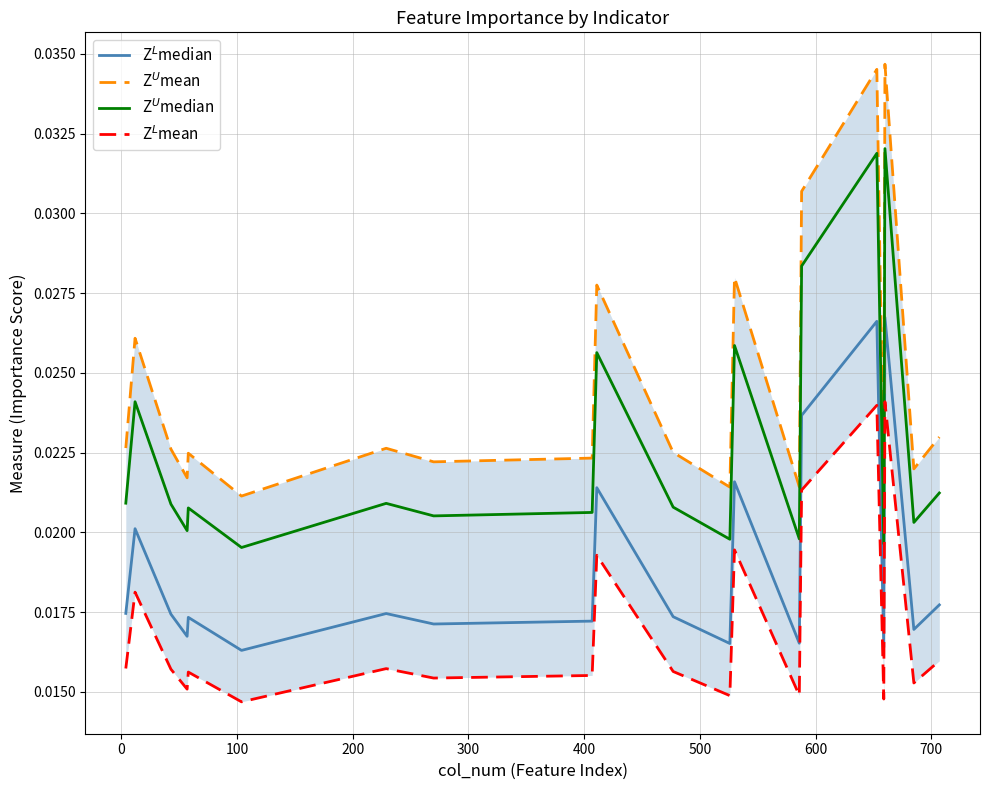

List the series in order of their overall mean, highest first.

Z$^U$mean, Z$^U$median, Z$^L$median, Z$^L$mean